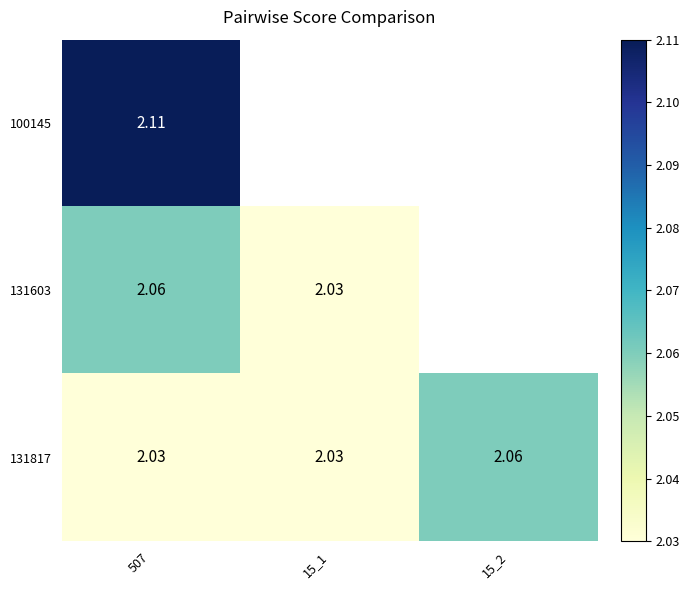

What is the greatest value displayed?

2.1